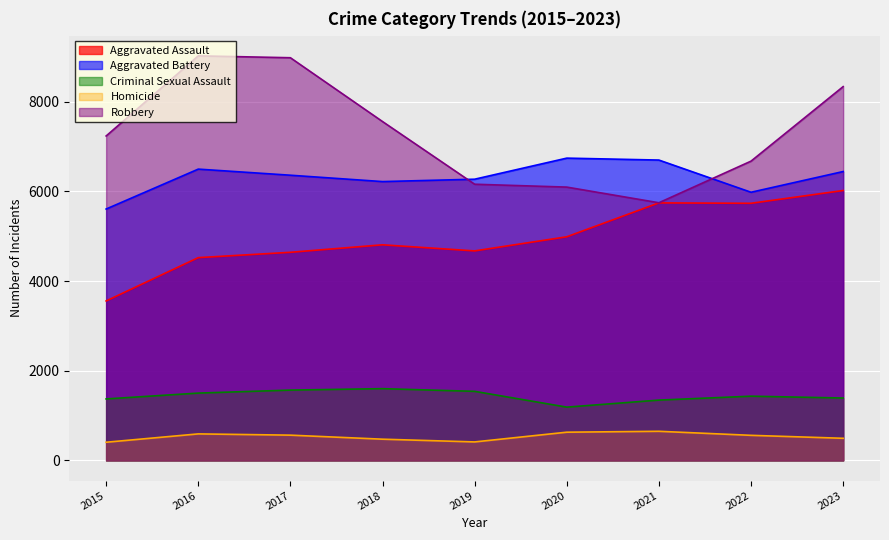

List the labels in order of Homicide value, smallest first.

2015, 2019, 2018, 2023, 2022, 2017, 2016, 2020, 2021